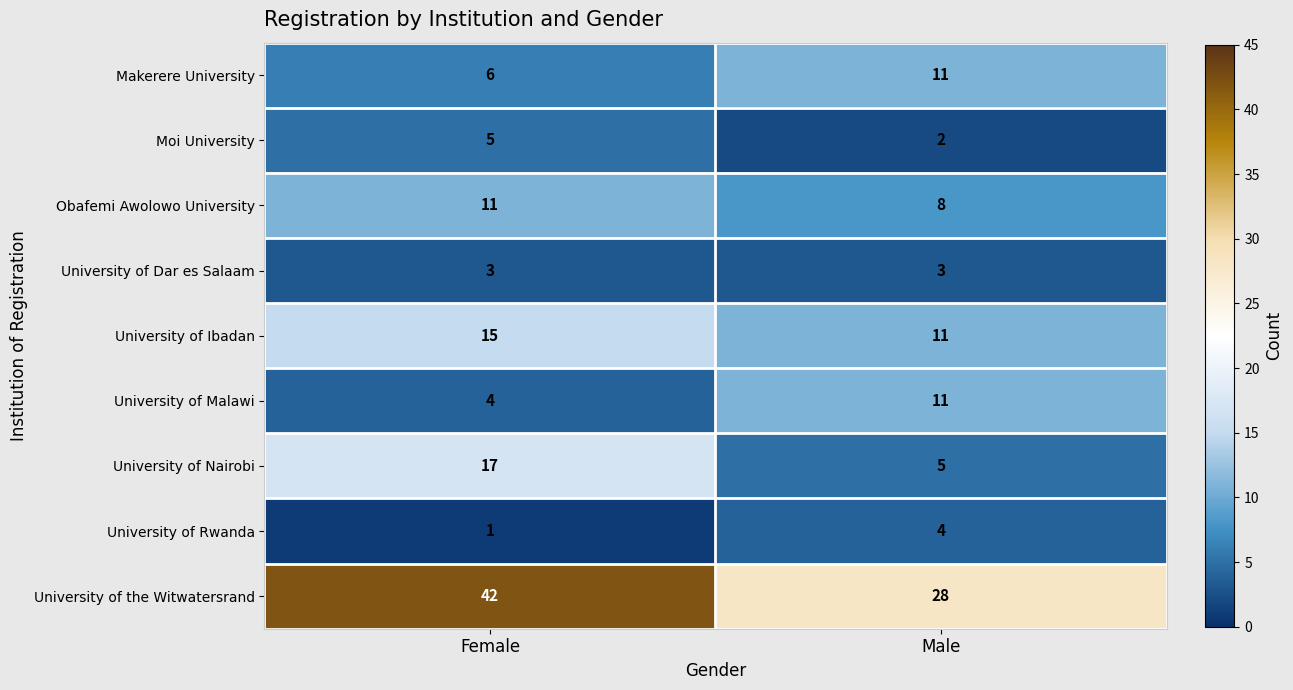

Reading right to left, what are all the values shown in this chart?

Makerere University: Male=11	Female=6
Moi University: Male=2	Female=5
Obafemi Awolowo University: Male=8	Female=11
University of Dar es Salaam: Male=3	Female=3
University of Ibadan: Male=11	Female=15
University of Malawi: Male=11	Female=4
University of Nairobi: Male=5	Female=17
University of Rwanda: Male=4	Female=1
University of the Witwatersrand: Male=28	Female=42